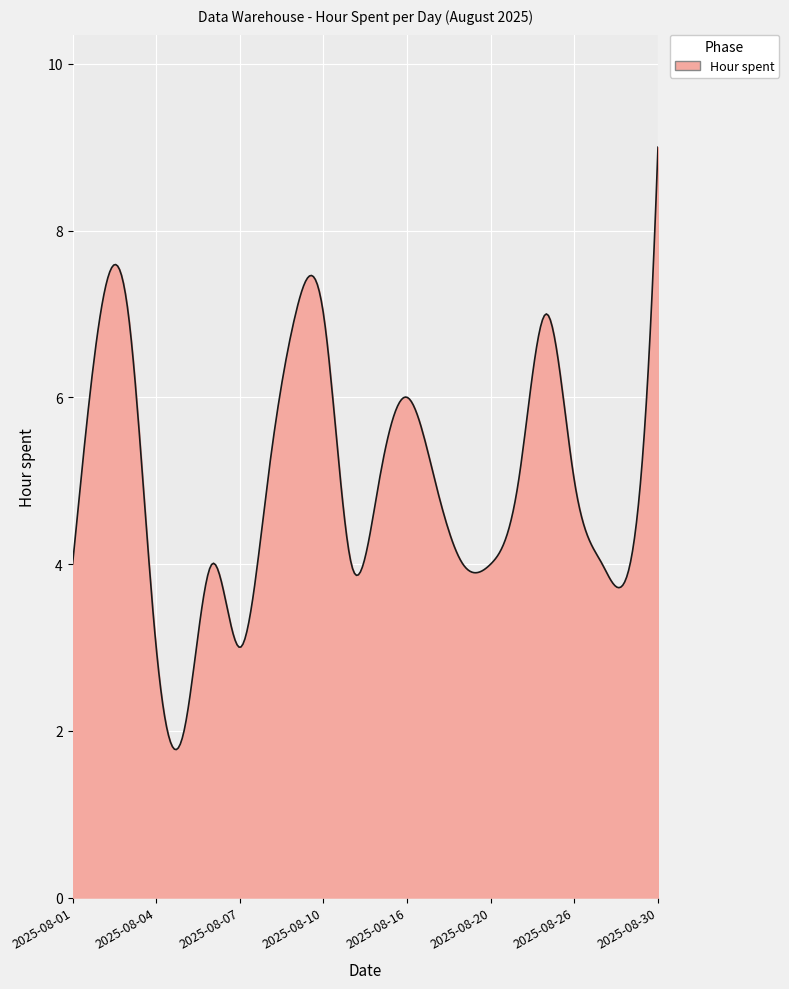

What is the maximum value shown in the chart?

9.0